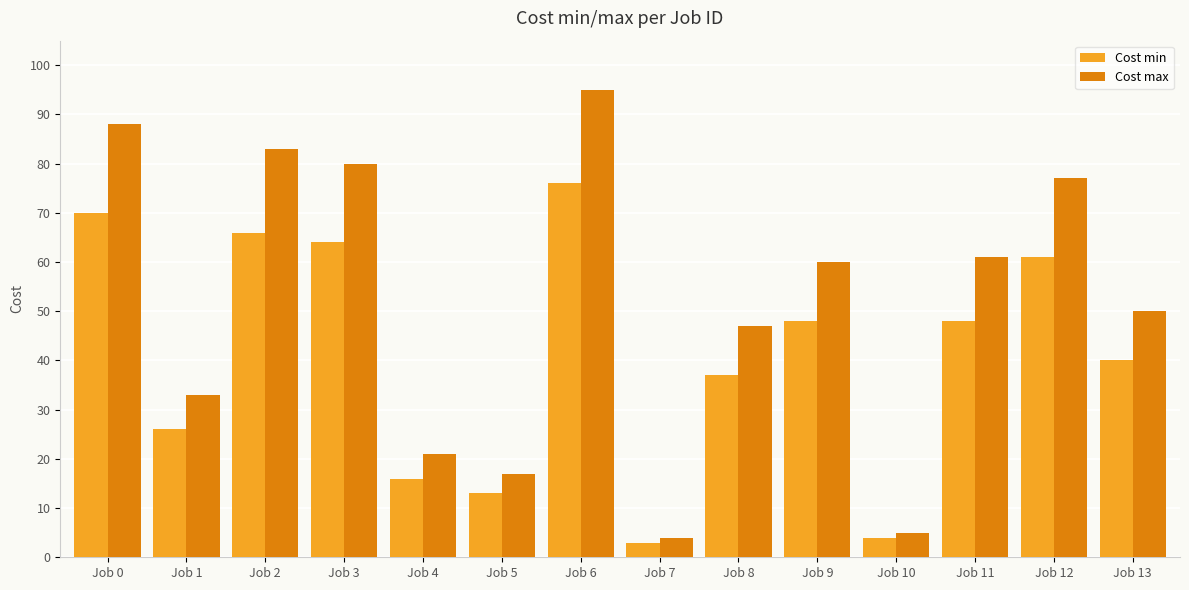

Reading left to right, what are all the values shown in this chart?

Cost min: Job 0=70	Job 1=26	Job 2=66	Job 3=64	Job 4=16	Job 5=13	Job 6=76	Job 7=3	Job 8=37	Job 9=48	Job 10=4	Job 11=48	Job 12=61	Job 13=40
Cost max: Job 0=88	Job 1=33	Job 2=83	Job 3=80	Job 4=21	Job 5=17	Job 6=95	Job 7=4	Job 8=47	Job 9=60	Job 10=5	Job 11=61	Job 12=77	Job 13=50